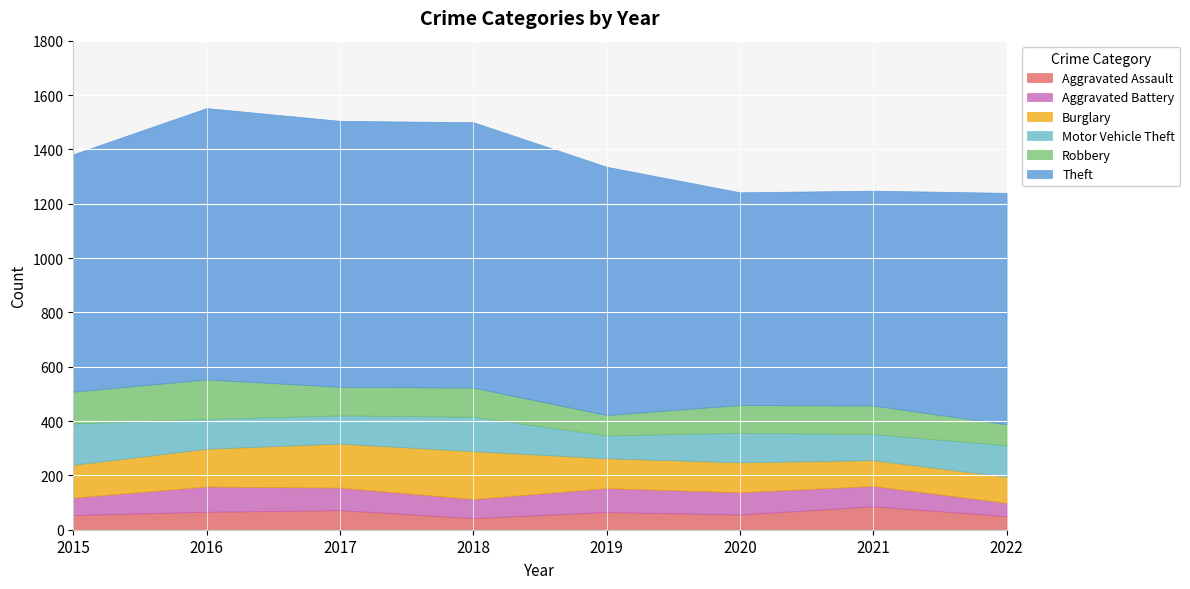

At 2017, list the series in order from smallest to largest.

Aggravated Assault, Aggravated Battery, Motor Vehicle Theft, Robbery, Burglary, Theft